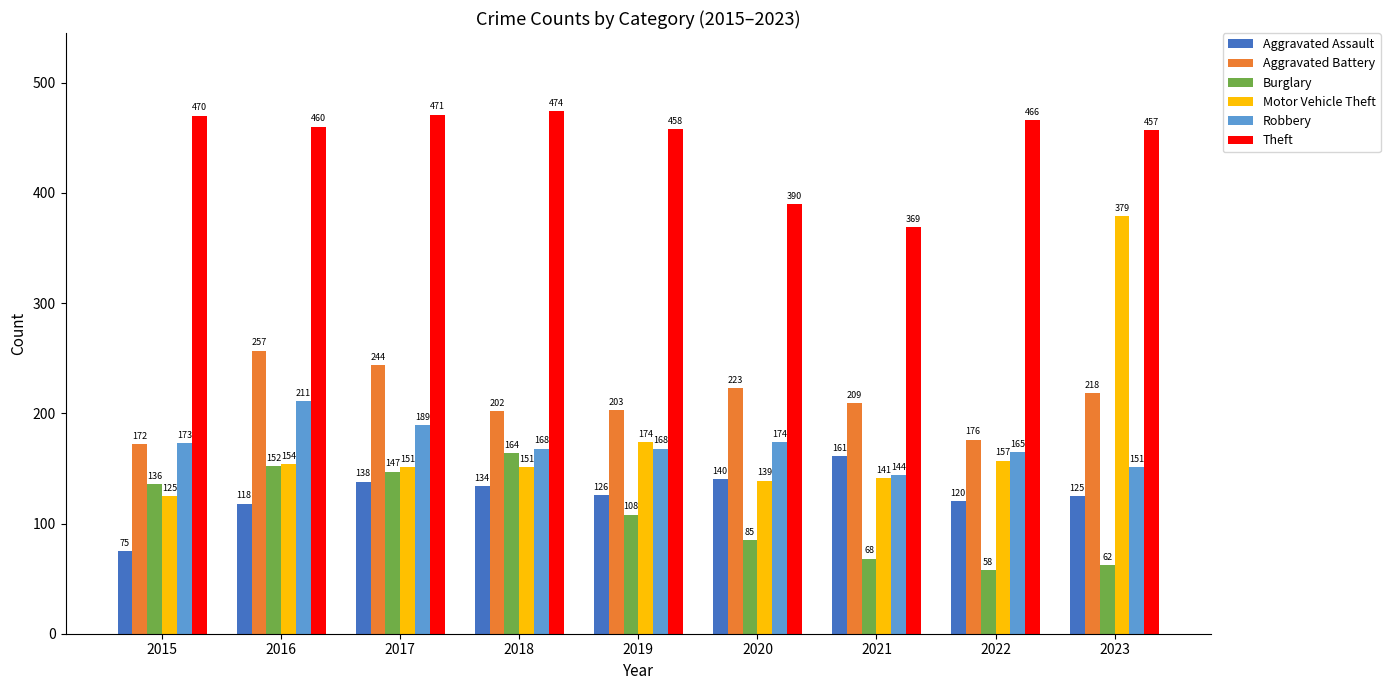

What are all the series names shown in the legend?

Aggravated Assault, Aggravated Battery, Burglary, Motor Vehicle Theft, Robbery, Theft